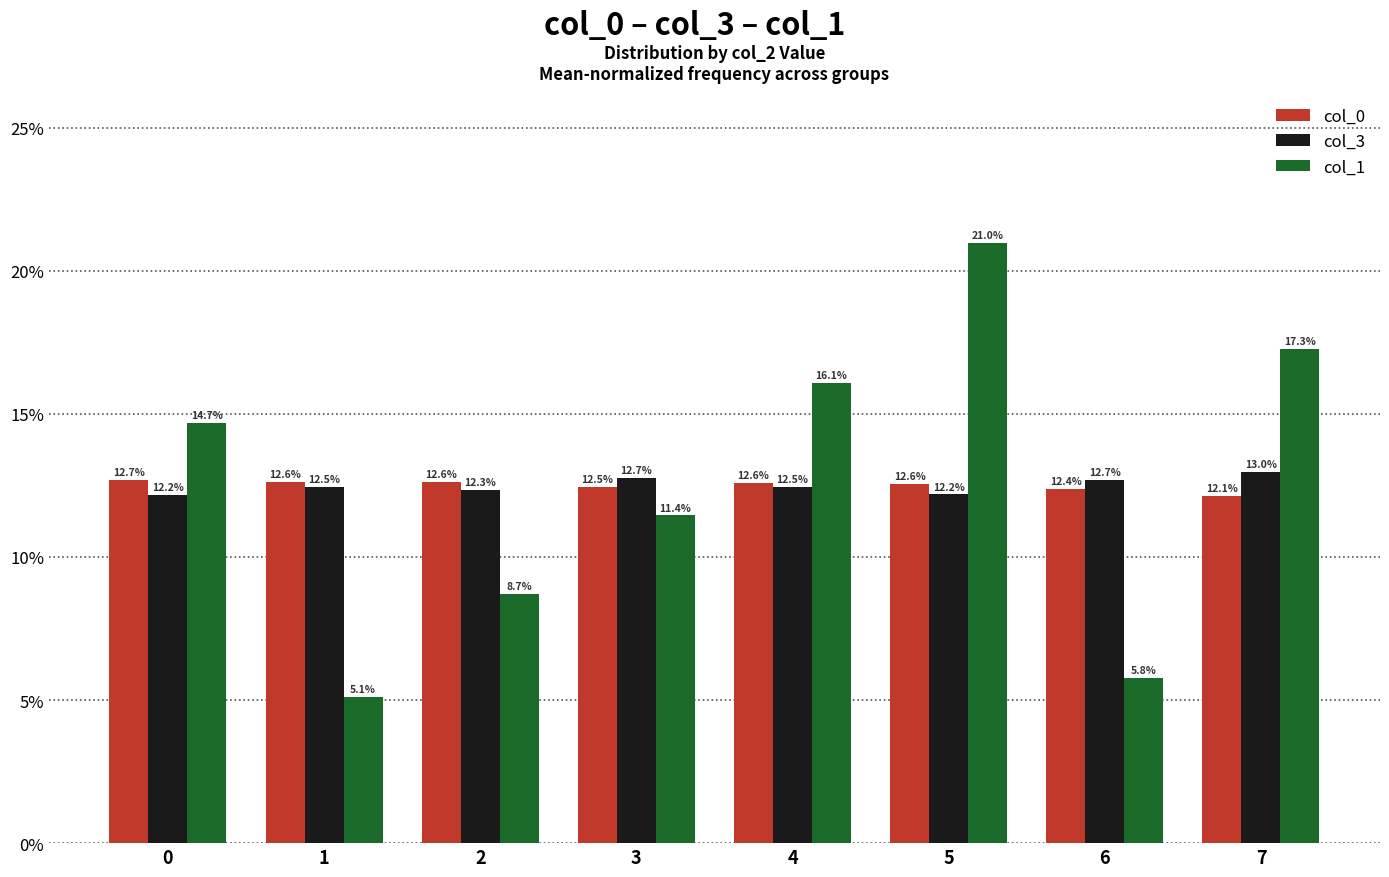

What is the value of the col_0 bar at the 3rd from the left?

12.6